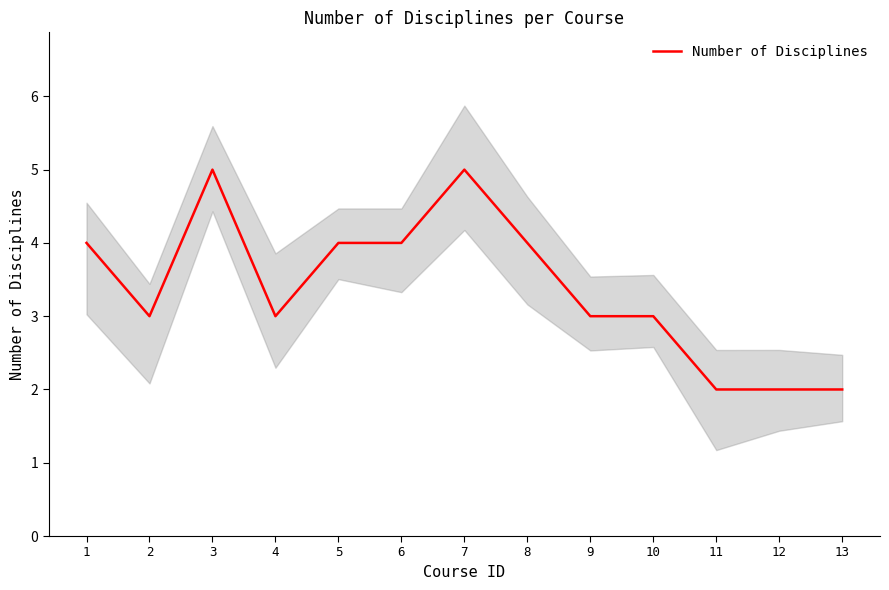

Reading left to right, transcribe all the data shown in this chart.

1=4	2=3	3=5	4=3	5=4	6=4	7=5	8=4	9=3	10=3	11=2	12=2	13=2